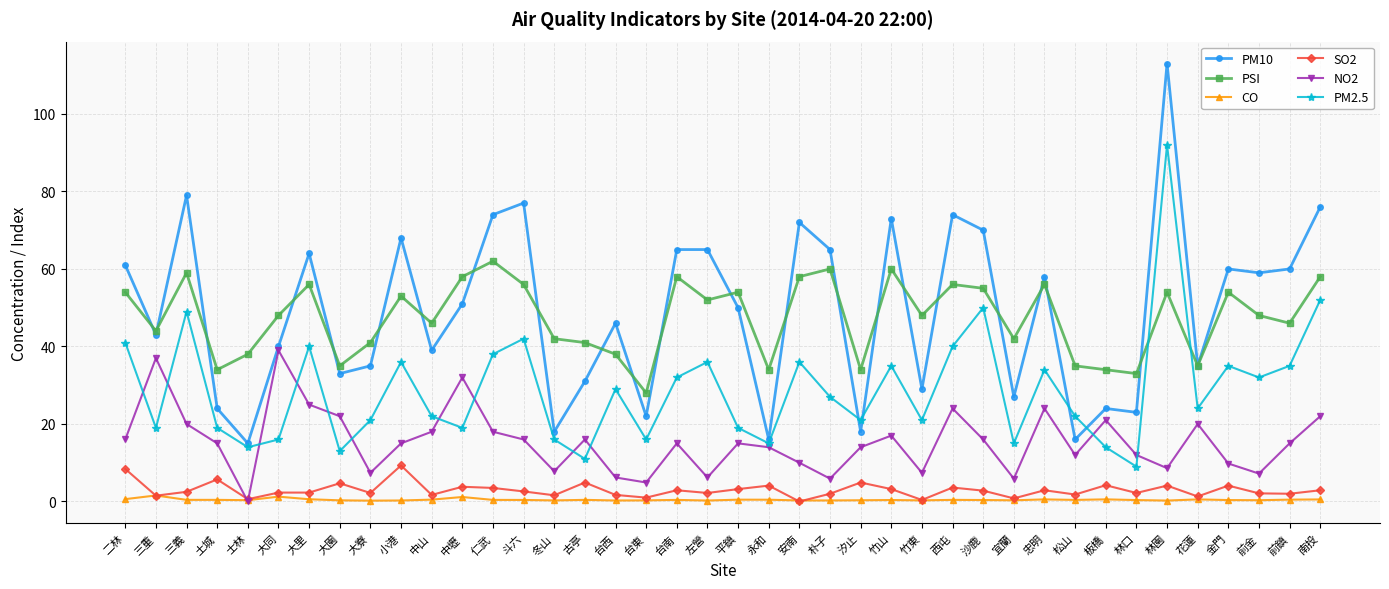

Rank the series at 平鎮 from lowest to highest value.

CO, SO2, NO2, PM2.5, PM10, PSI